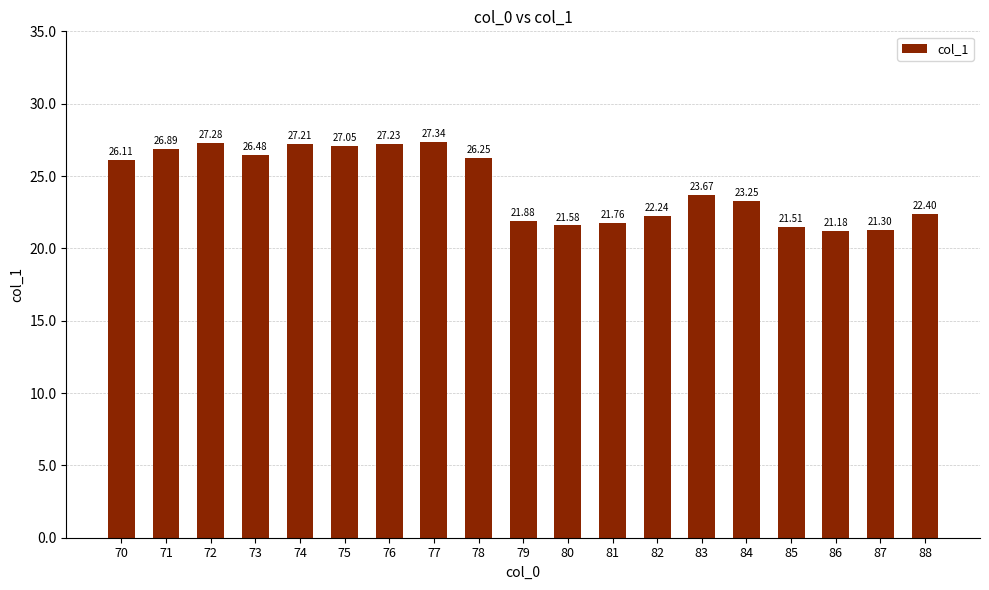

Rank the categories by value from highest to lowest.

77, 72, 76, 74, 75, 71, 73, 78, 70, 83, 84, 88, 82, 79, 81, 80, 85, 87, 86